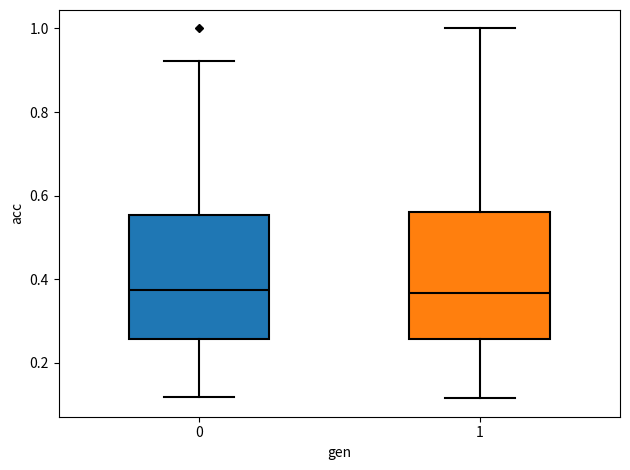

Reading left to right, transcribe this box plot: for each box, give where its median line is, the range the box spans, and where its two whiskers end, as read against the y-axis. The values are not printed on the chart, so give them approximately, as read against the axis.

0: median 0.38, box 0.26 to 0.56, whiskers 0.12 to 0.92
1: median 0.36, box 0.26 to 0.56, whiskers 0.12 to 1.00